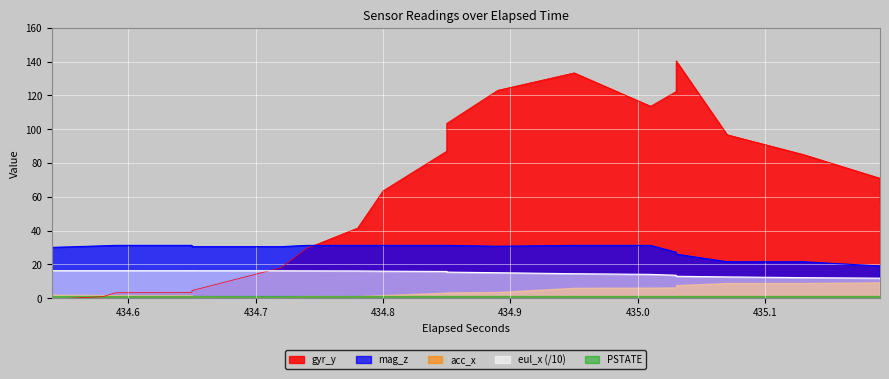

True or false: acc_x and mag_z intersect in this chart.

False